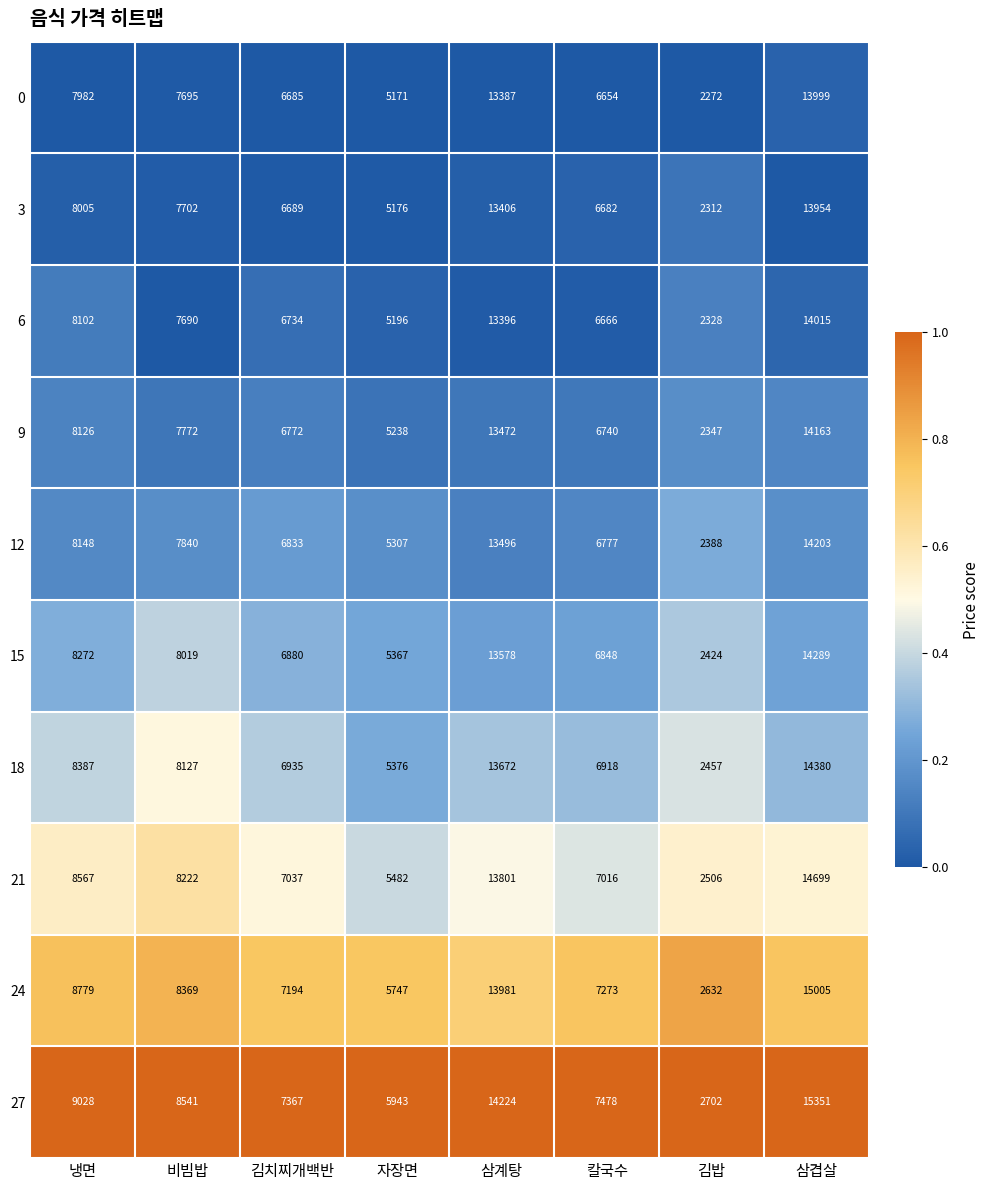

What is the total value across all series at 삼겹살?

144058